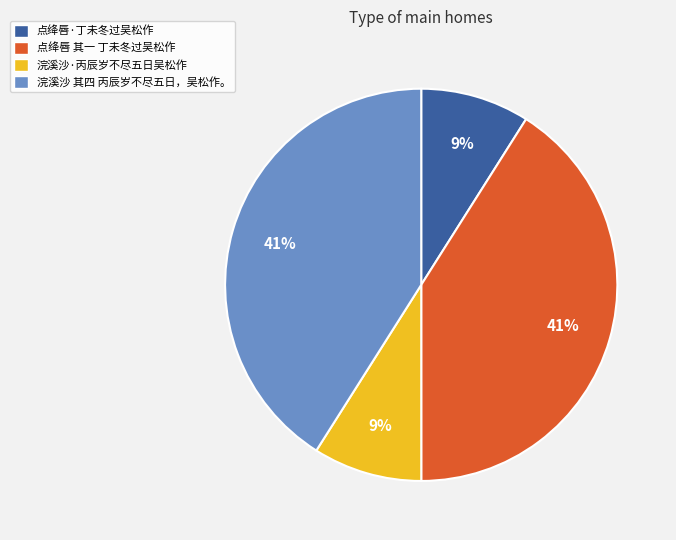

To the nearest percent, what is the combined percentage of 点绛唇·丁未冬过吴松作 and 浣溪沙 其四 丙辰岁不尽五日，吴松作。?

50%